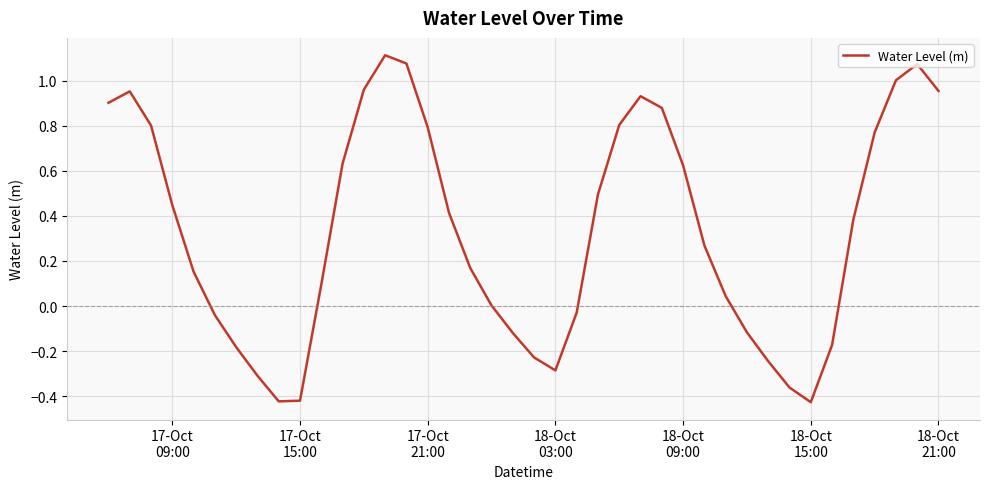

What is the difference between the maximum and minimum values?

1.5